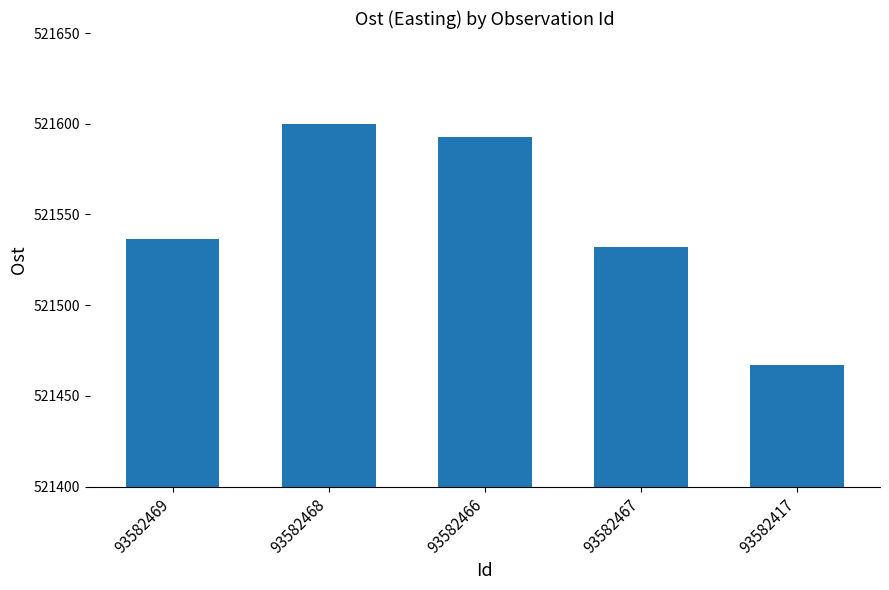

What is the maximum value shown in the chart?

521599.8